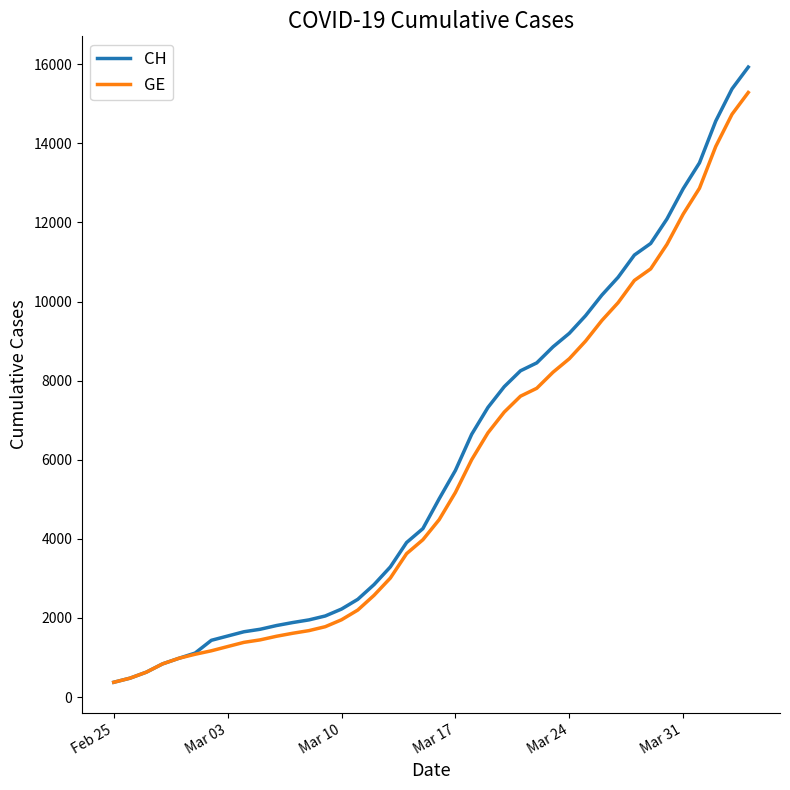

What is the lowest value of the GE series?

375